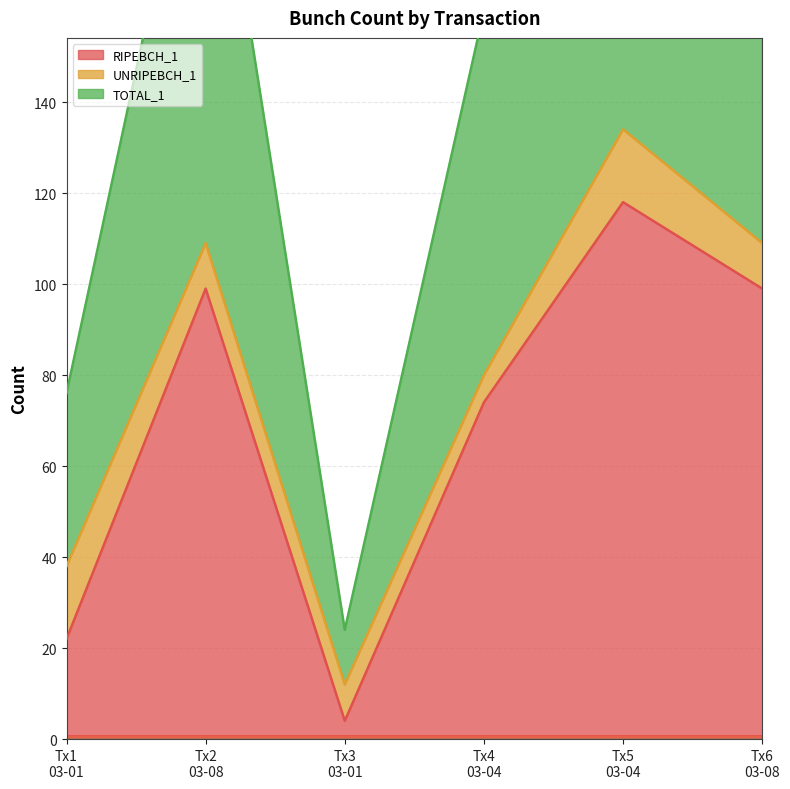

Count the number of categories in the chart.

6